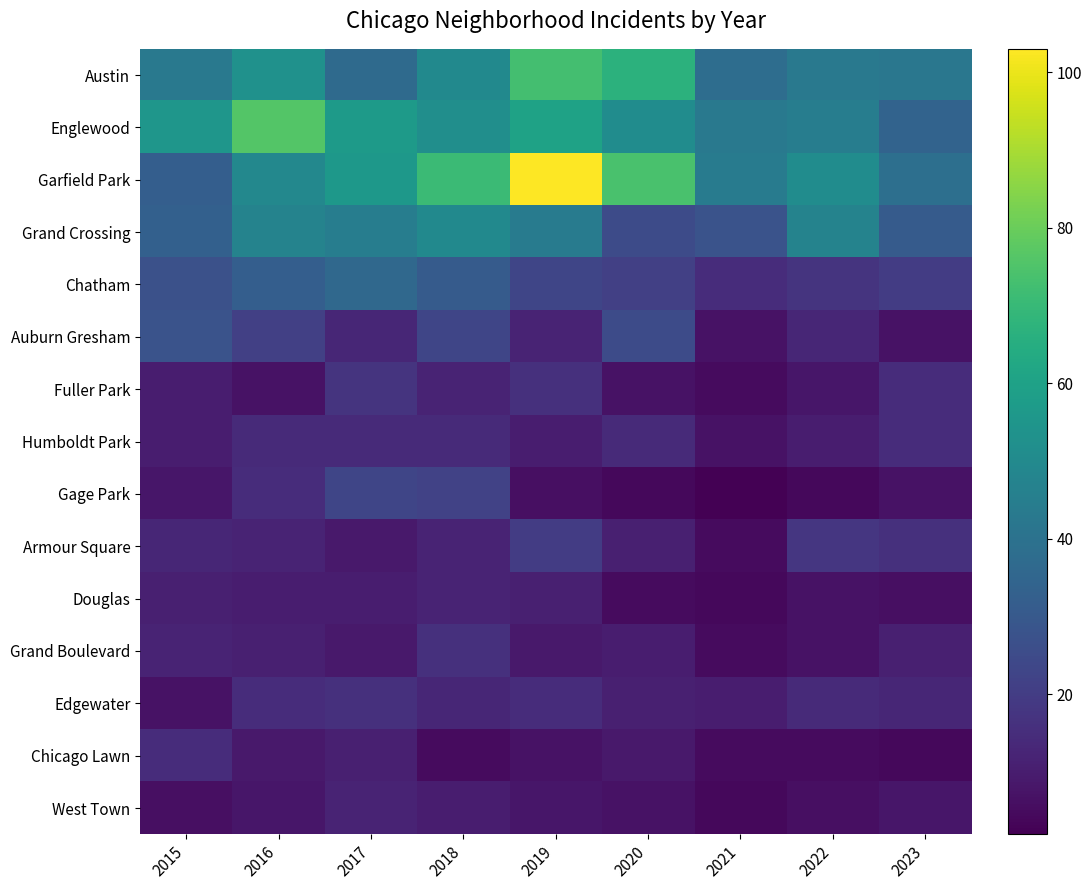

What is the difference between the highest and lowest values at 2018?

66